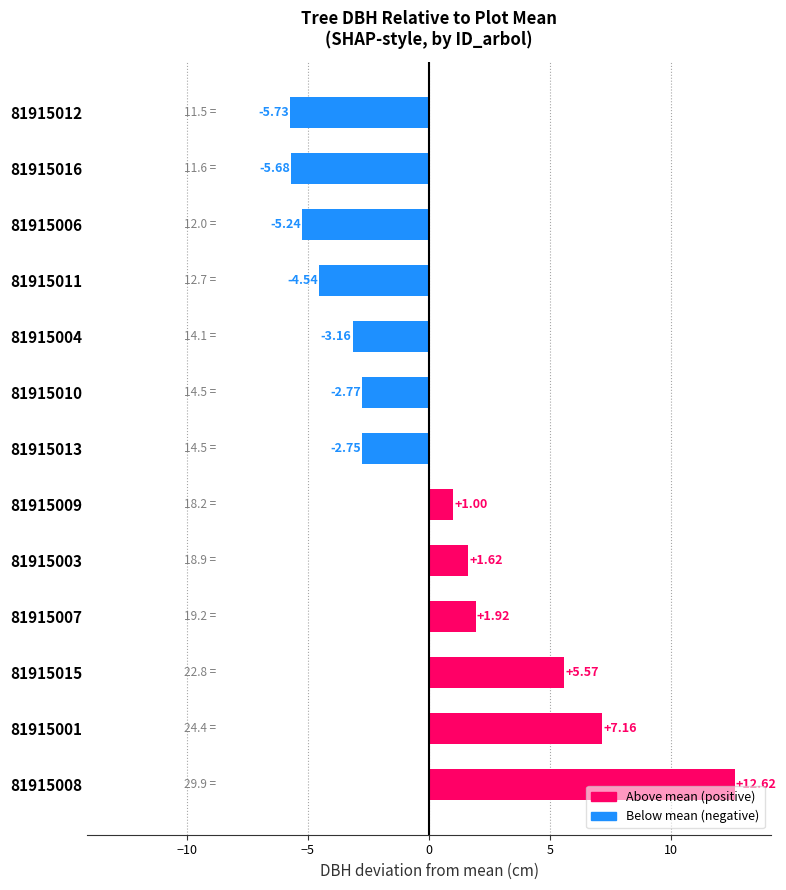

What is the greatest value displayed?

12.6